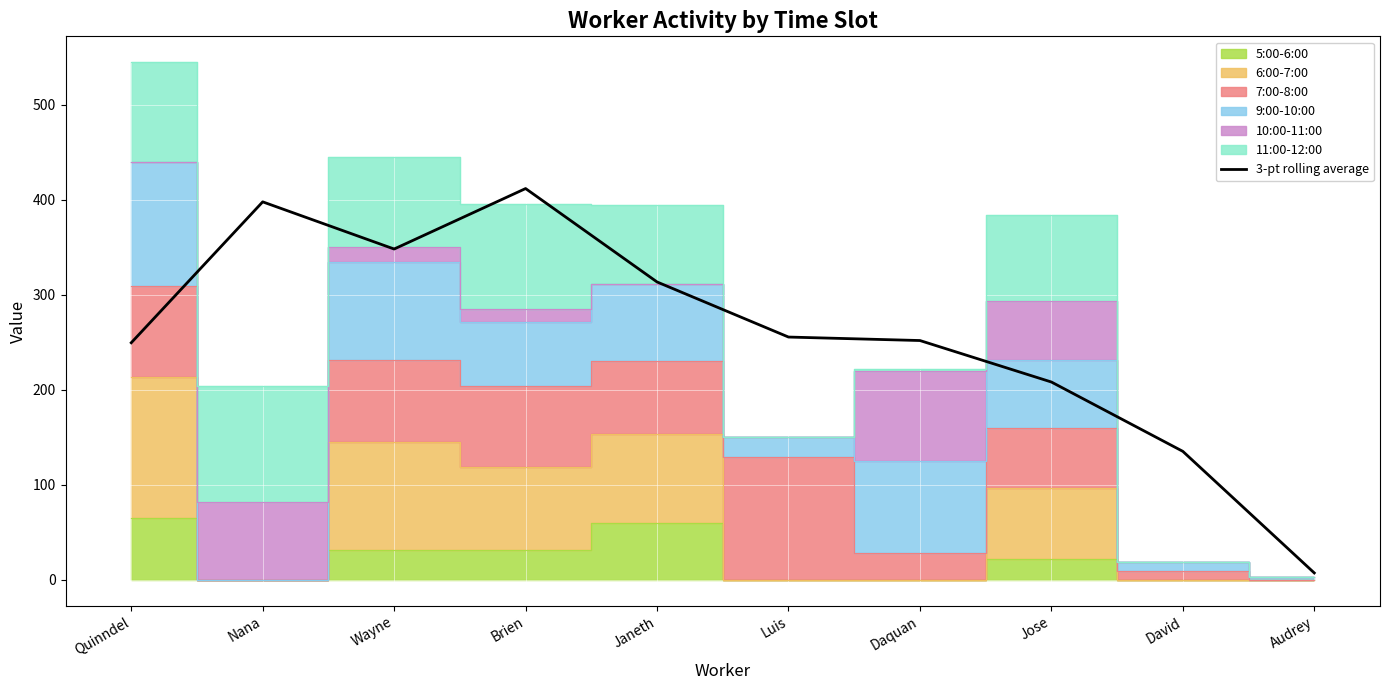

What is the value of the 9th point from the left?

135.3